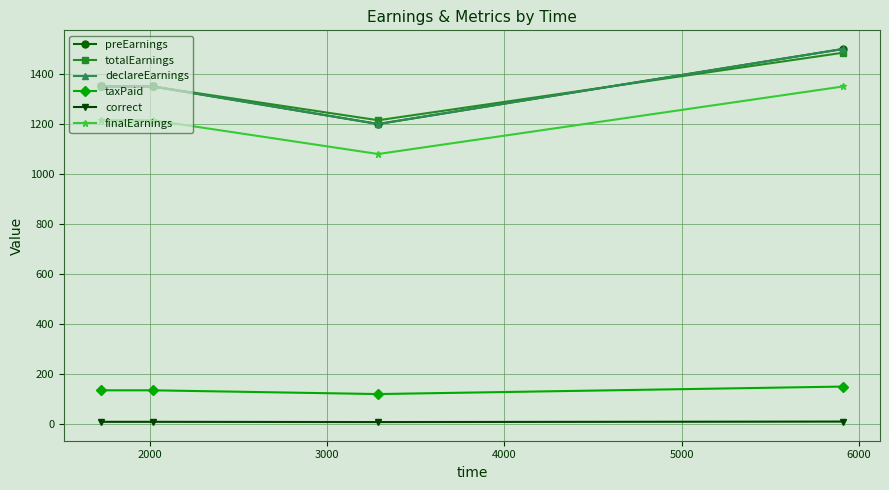

Reading left to right, transcribe all the data shown in this chart.

preEarnings: 1350	1350	1200	1500
totalEarnings: 1350	1350	1215	1485
declareEarnings: 1350	1350	1200	1500
taxPaid: 135	135	120	150
correct: 9	9	8	10
finalEarnings: 1215	1215	1080	1350